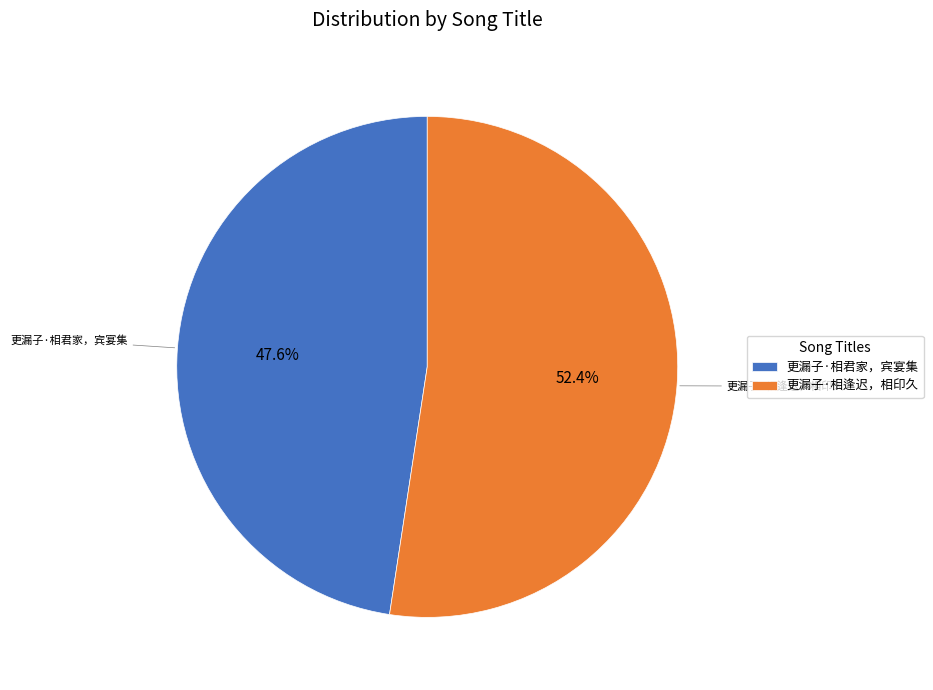

Count the number of slices in the pie.

2